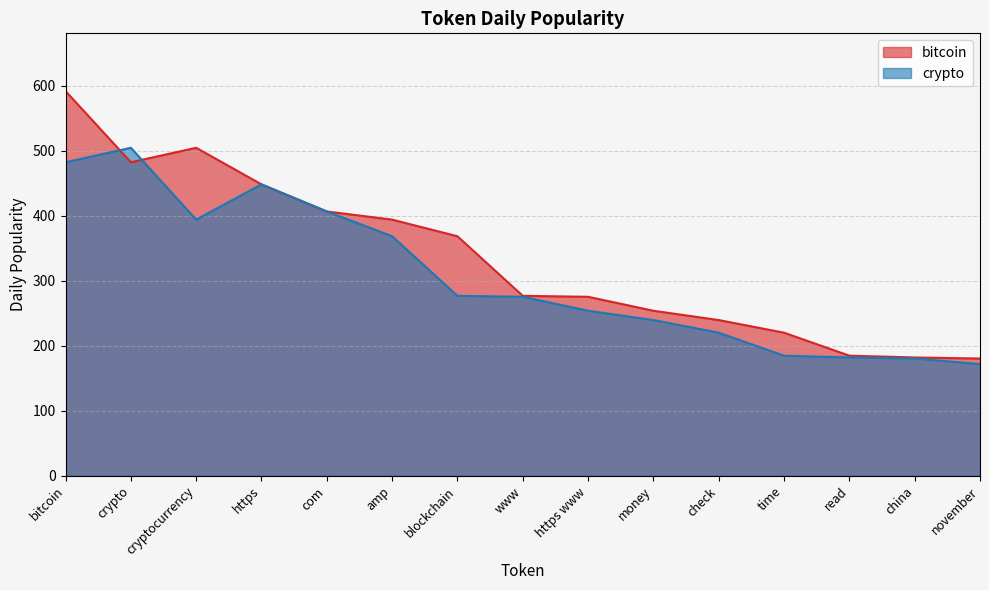

Which series changed the most between com and blockchain?

crypto